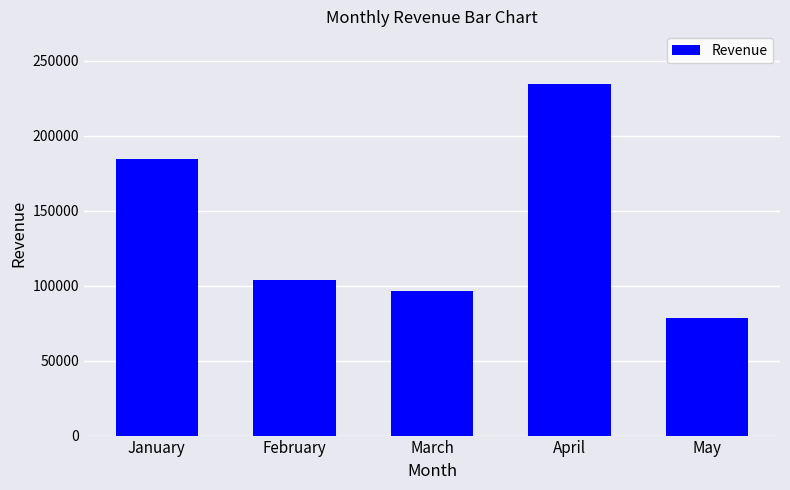

What is the sum of the values at March and January?

281522